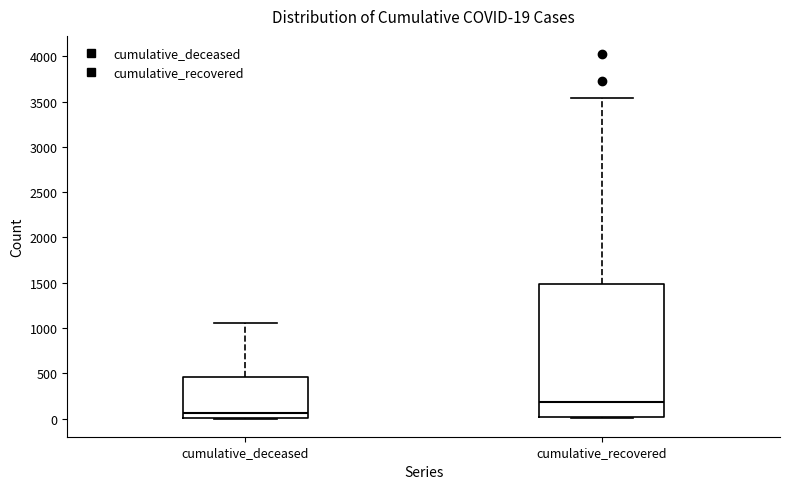

Which box's median line is the lowest?

cumulative_deceased